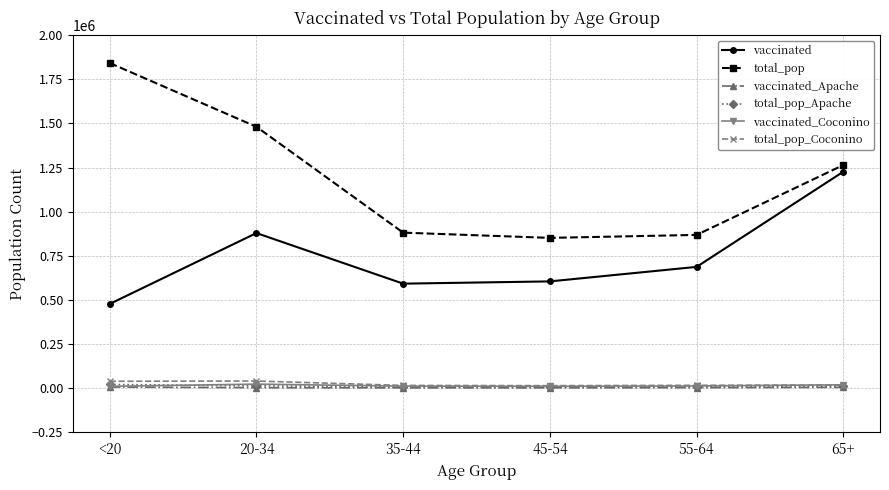

At which category does the chart reach its peak across all series?

<20